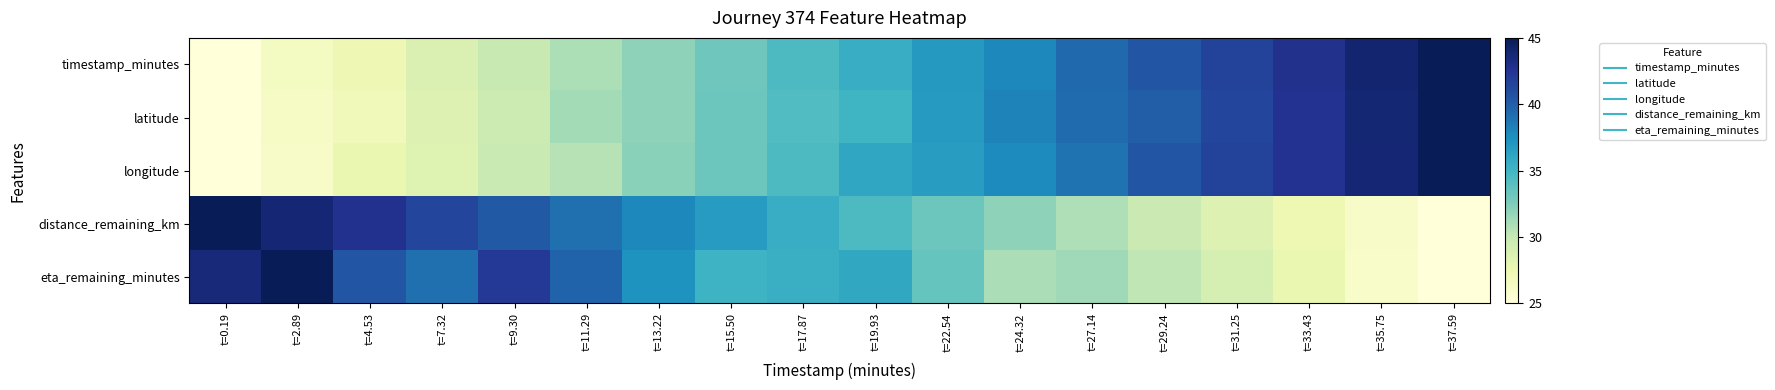

Reading left to right, transcribe all the data shown in this chart.

timestamp_minutes: t=0.19=25.0	t=2.89=26.4	t=4.53=27.3	t=7.32=28.8	t=9.30=29.9	t=11.29=30.9	t=13.22=32.0	t=15.50=33.2	t=17.87=34.5	t=19.93=35.6	t=22.54=37.0	t=24.32=37.9	t=27.14=39.4	t=29.24=40.5	t=31.25=41.6	t=33.43=42.8	t=35.75=44.0	t=37.59=45.0
latitude: t=0.19=25.0	t=2.89=26.2	t=4.53=27.0	t=7.32=28.6	t=9.30=29.6	t=11.29=31.2	t=13.22=32.0	t=15.50=33.2	t=17.87=34.3	t=19.93=35.1	t=22.54=36.8	t=24.32=38.1	t=27.14=39.3	t=29.24=40.0	t=31.25=41.3	t=33.43=42.6	t=35.75=43.9	t=37.59=45.0
longitude: t=0.19=25.0	t=2.89=26.1	t=4.53=27.7	t=7.32=28.5	t=9.30=29.8	t=11.29=30.6	t=13.22=32.1	t=15.50=33.2	t=17.87=34.5	t=19.93=36.0	t=22.54=36.7	t=24.32=37.7	t=27.14=38.9	t=29.24=40.5	t=31.25=41.6	t=33.43=42.7	t=35.75=43.8	t=37.59=45.0
distance_remaining_km: t=0.19=45.0	t=2.89=43.8	t=4.53=42.7	t=7.32=41.5	t=9.30=40.3	t=11.29=39.1	t=13.22=37.9	t=15.50=36.8	t=17.87=35.6	t=19.93=34.5	t=22.54=33.2	t=24.32=32.0	t=27.14=30.9	t=29.24=29.7	t=31.25=28.6	t=33.43=27.4	t=35.75=26.2	t=37.59=25.0
eta_remaining_minutes: t=0.19=43.6	t=2.89=45.0	t=4.53=40.4	t=7.32=39.1	t=9.30=42.2	t=11.29=39.8	t=13.22=37.3	t=15.50=35.2	t=17.87=35.4	t=19.93=35.9	t=22.54=33.4	t=24.32=31.0	t=27.14=31.4	t=29.24=30.3	t=31.25=29.1	t=33.43=27.7	t=35.75=26.0	t=37.59=25.0